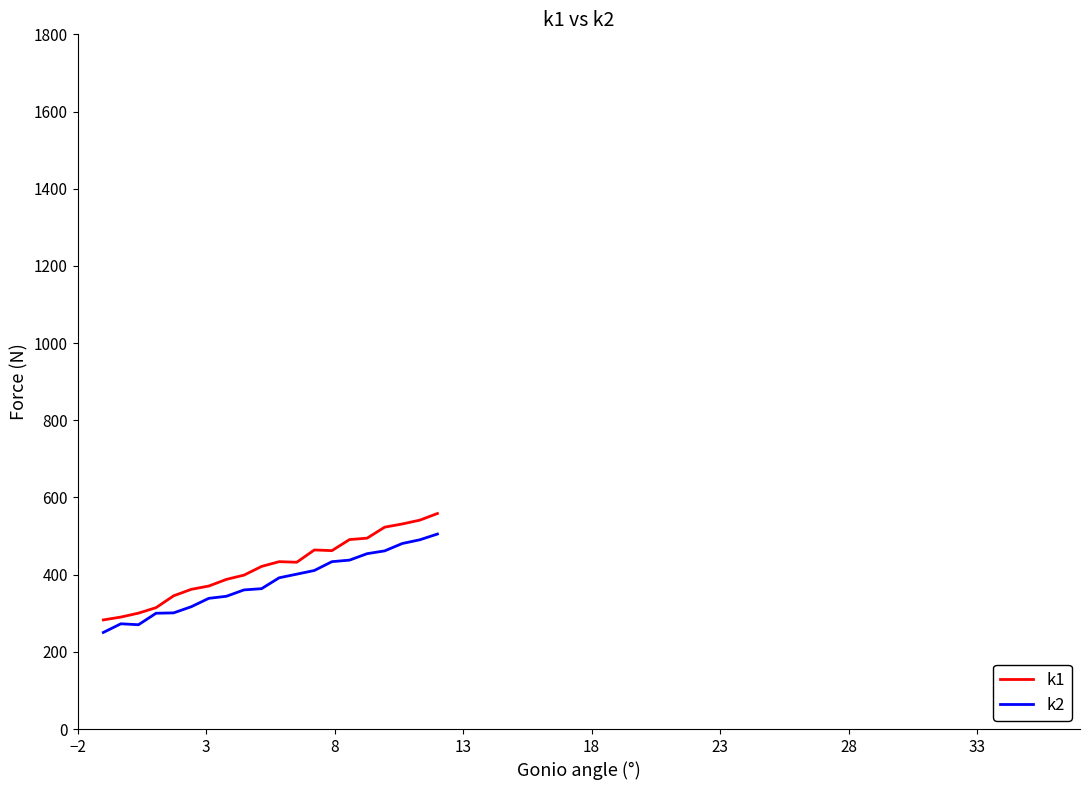

Which series has the widest spread of values?

k1